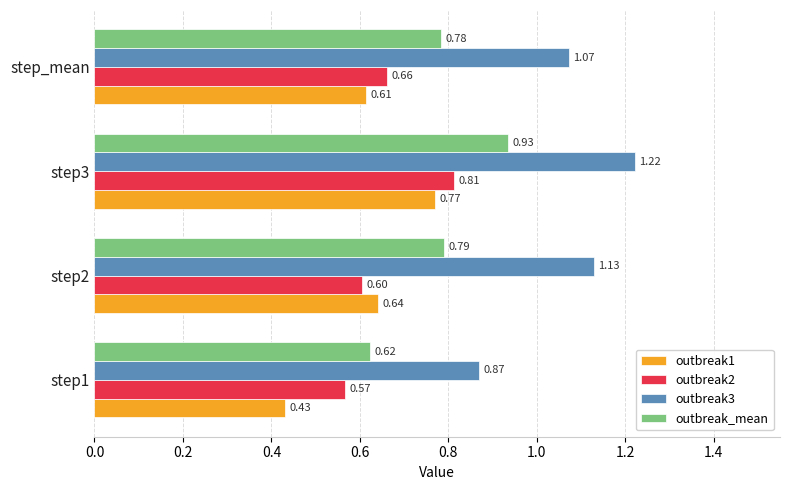

Rank the categories by outbreak2 value from lowest to highest.

step1, step2, step_mean, step3